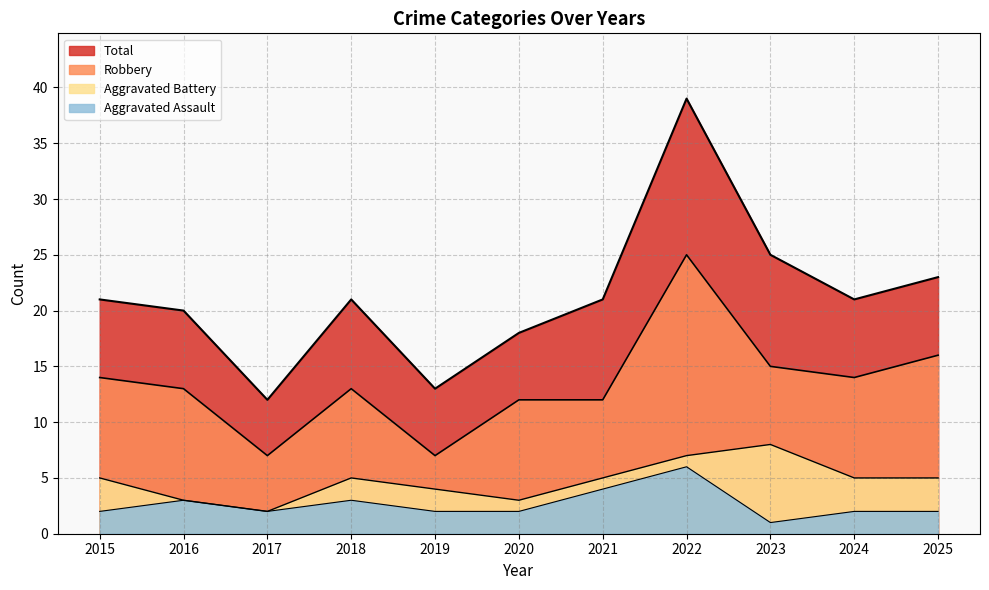

Rank the categories by Aggravated Assault value from highest to lowest.

2022, 2021, 2016, 2018, 2015, 2017, 2019, 2020, 2024, 2025, 2023